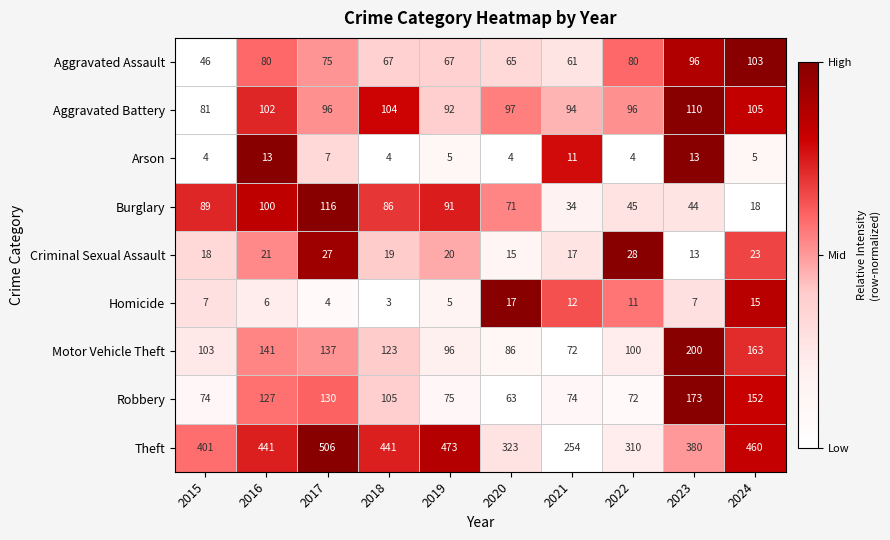

Rank the series by their maximum value, from highest to lowest.

Theft, Motor Vehicle Theft, Robbery, Burglary, Aggravated Battery, Aggravated Assault, Criminal Sexual Assault, Homicide, Arson